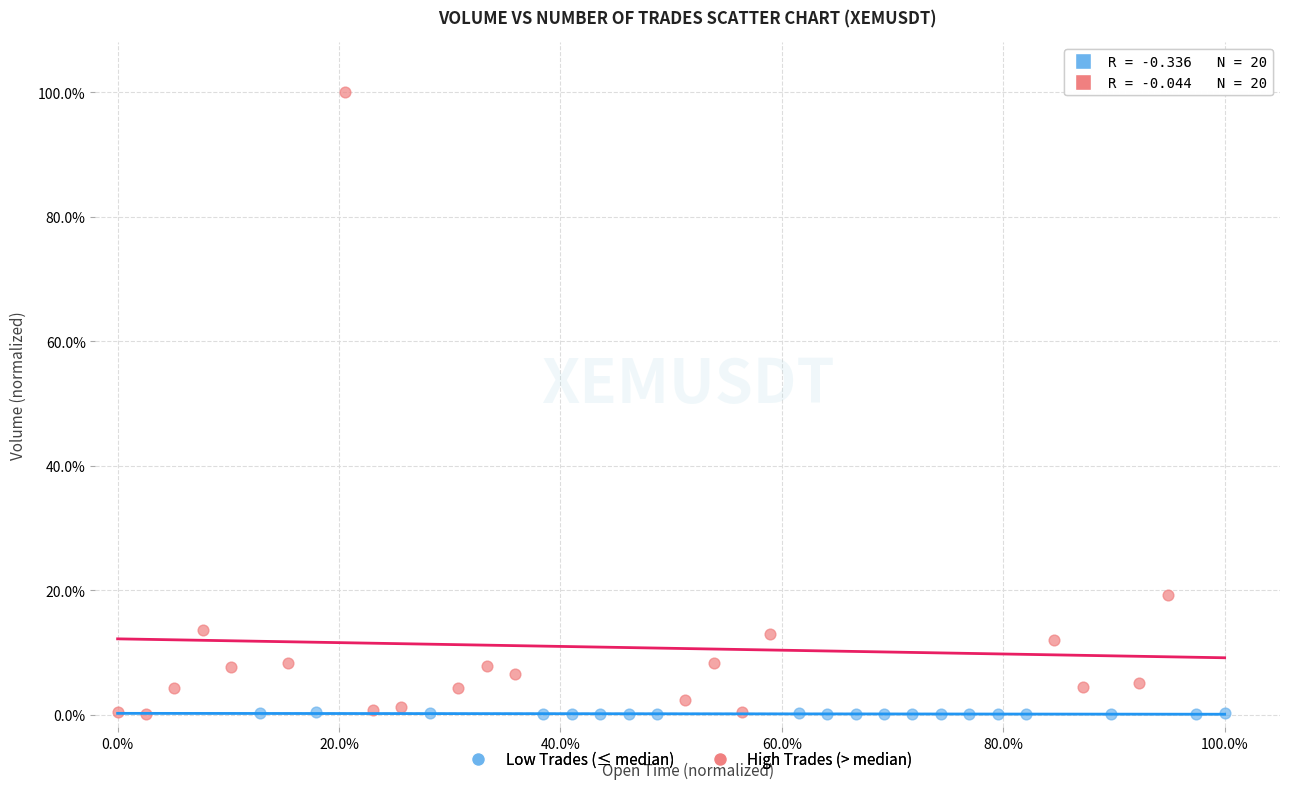

Which series contains the highest Y value?

High Trades (> median)